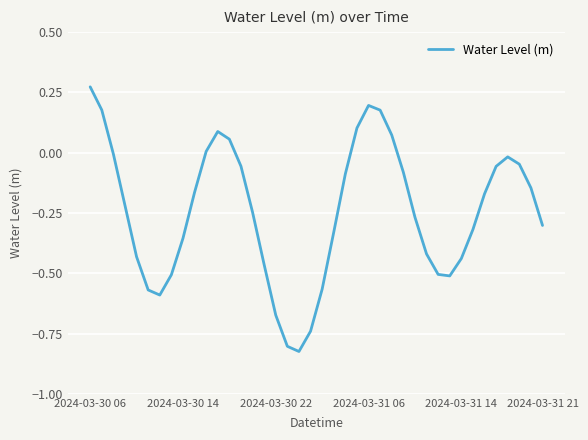

What is the difference between the maximum and minimum values?

1.1